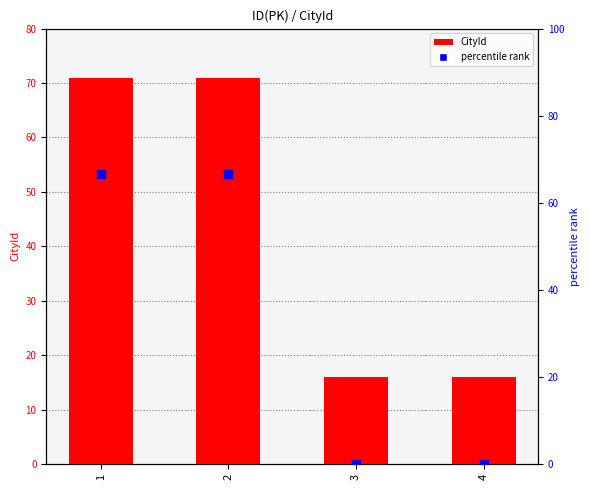

Which series has the widest spread of Y values?

percentile rank